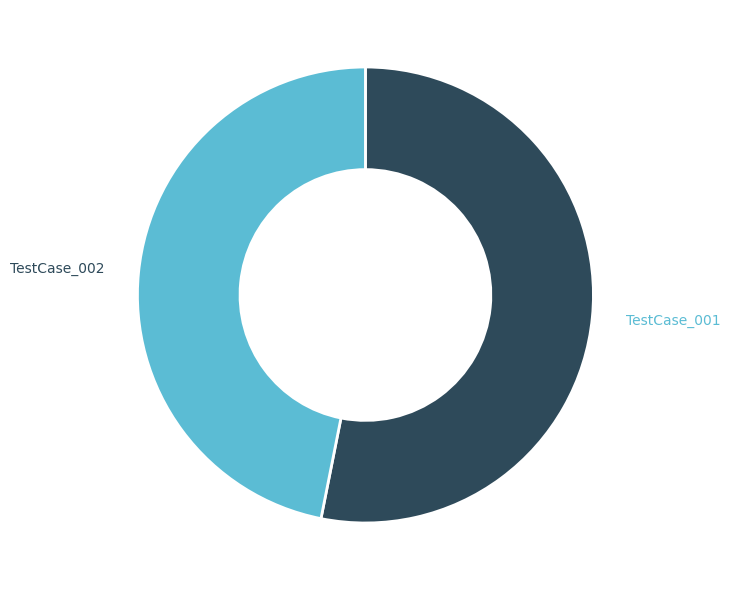

Rank the categories by value from lowest to highest.

TestCase_002, TestCase_001